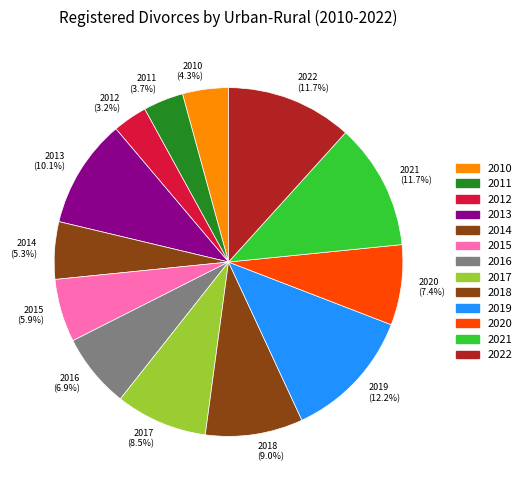

What percentage is NOT represented by 2011?

96.3%